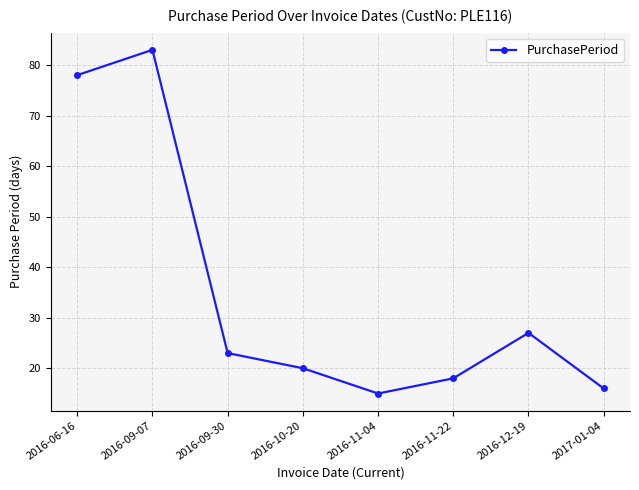

What is the change in value from 2016-09-30 to 2016-12-19?

+4